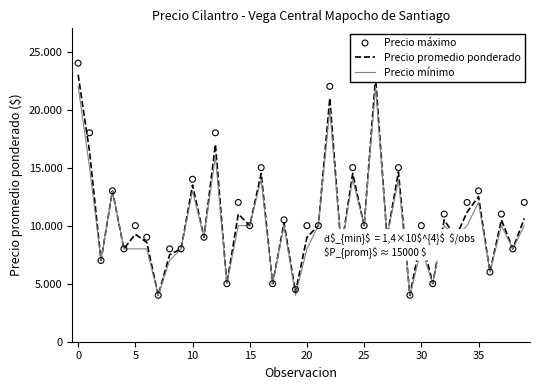

What are all the series names shown in the legend?

Precio promedio ponderado, Precio mínimo, Precio máximo